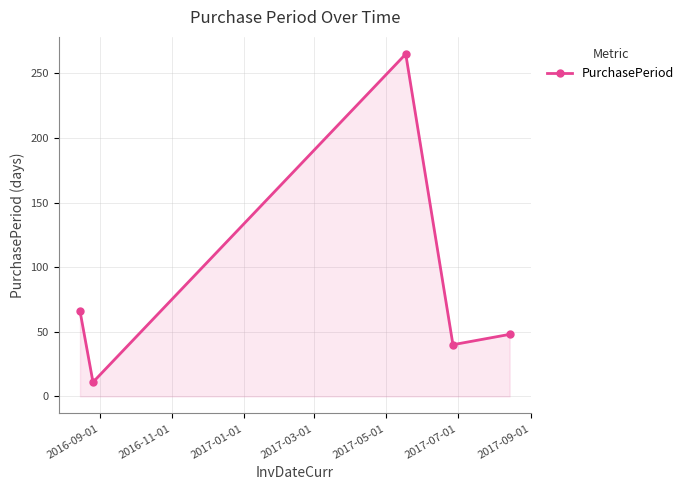

How many points are lower than both their immediate neighbors (excluding endpoints)?

2